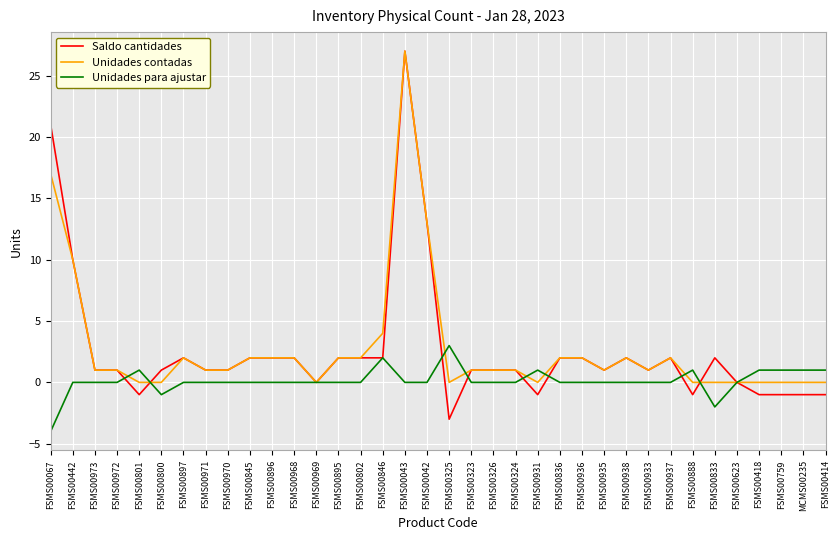

At how many categories does at least one series exceed 15?

2